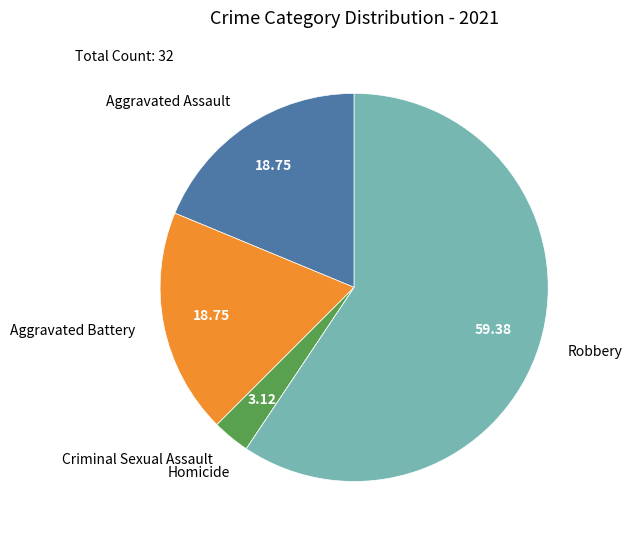

Which category accounts for the majority?

Robbery